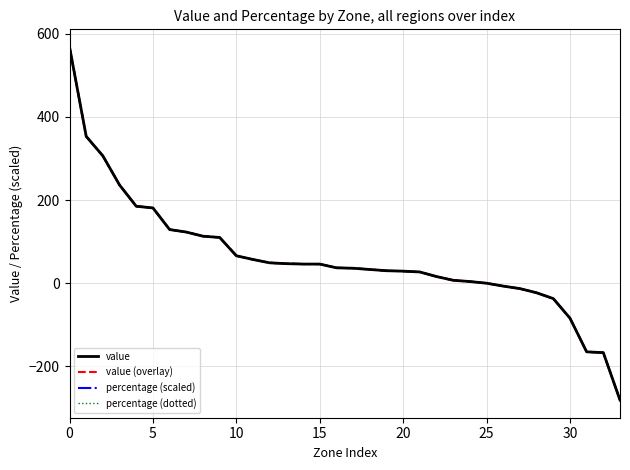

Rank the series by their maximum value, from highest to lowest.

value, value (overlay), percentage (scaled), percentage (dotted)